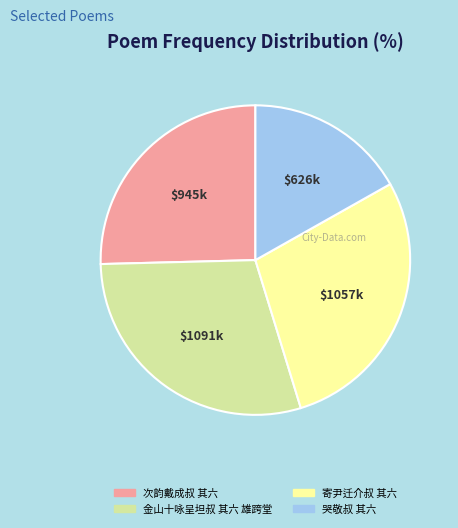

How many segments does this pie chart have?

4